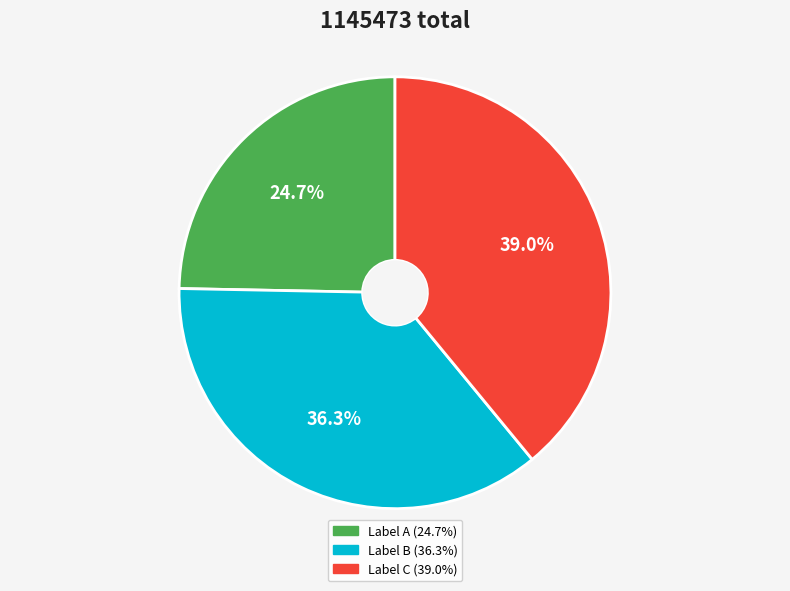

Count the number of slices in the pie.

3